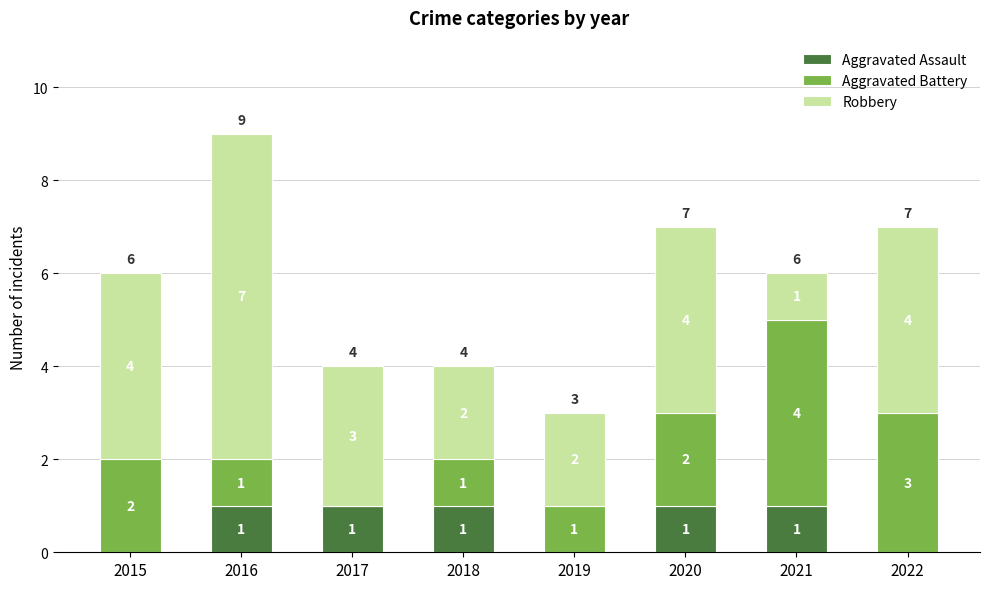

True or false: Aggravated Assault has a value of 0 at 2016.

False